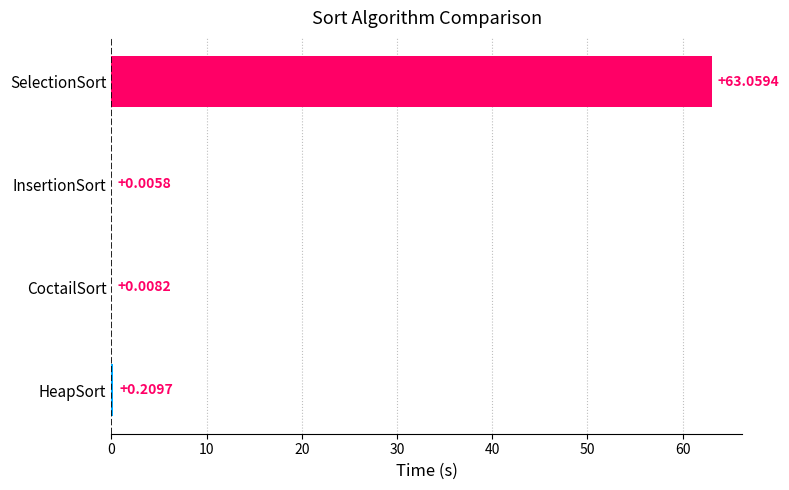

Between CoctailSort and InsertionSort, which is larger?

CoctailSort